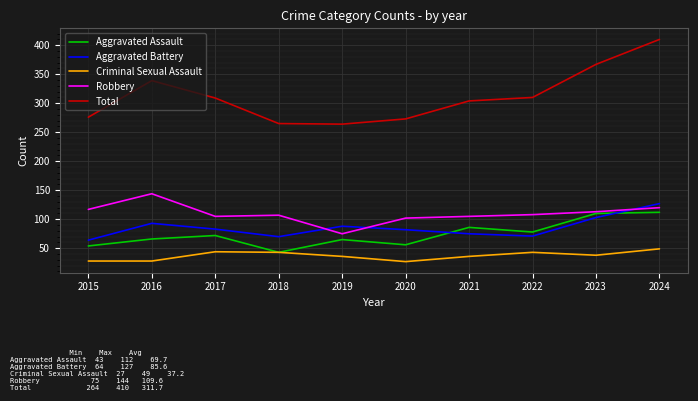

At which category is the sum across all series the highest?

2024